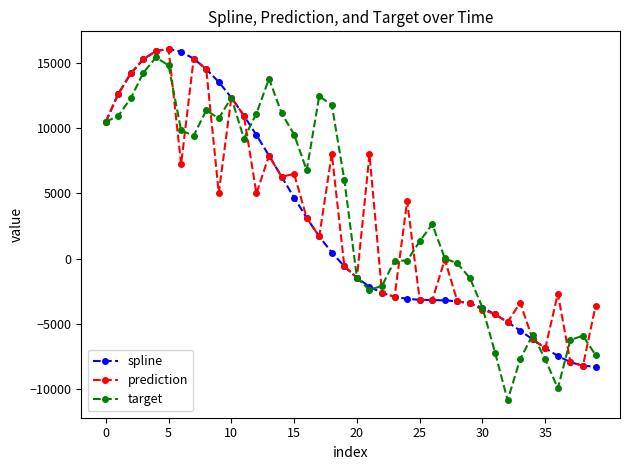

What is the value of the target point at the 30th from the left?

-1493.5